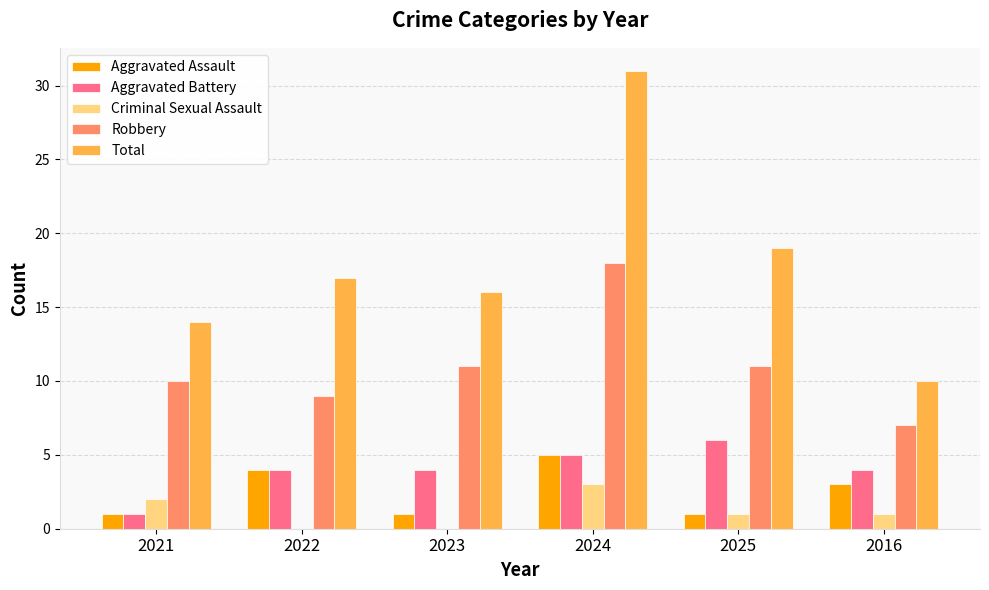

The Aggravated Battery series shows 5 at 2024. True or false?

True